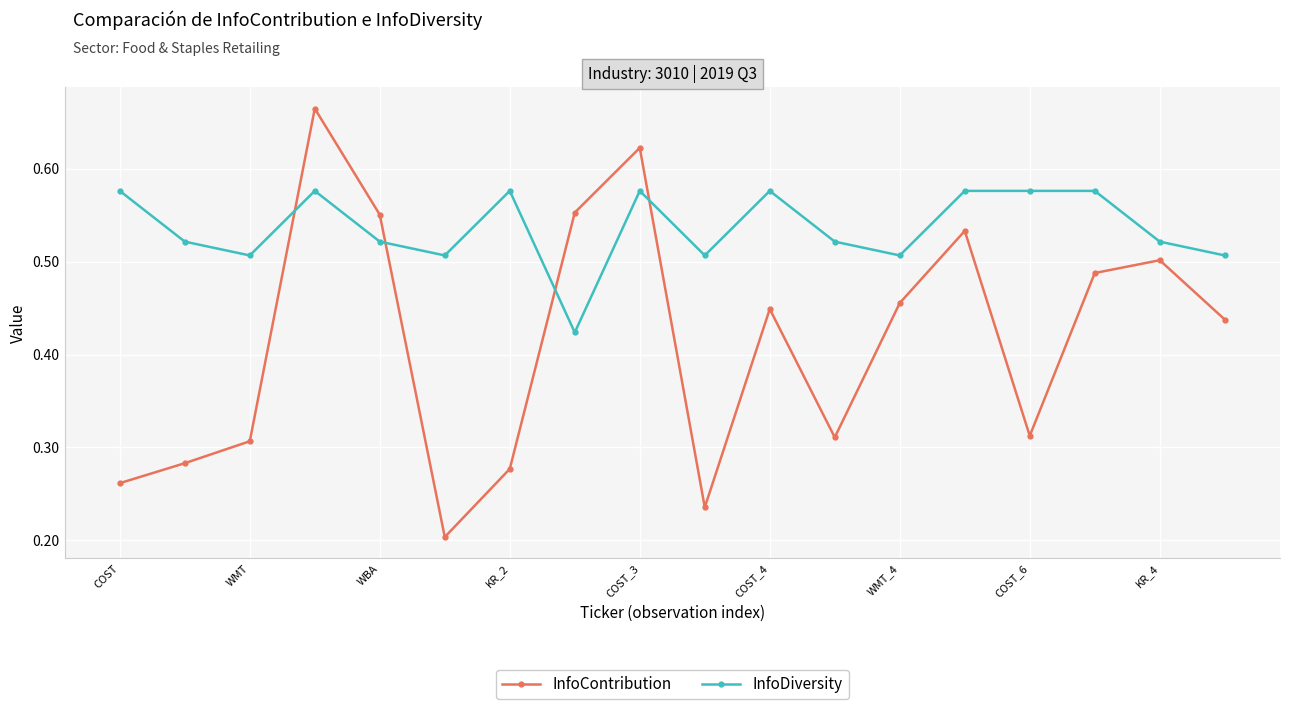

Which series has the widest spread of values?

InfoContribution